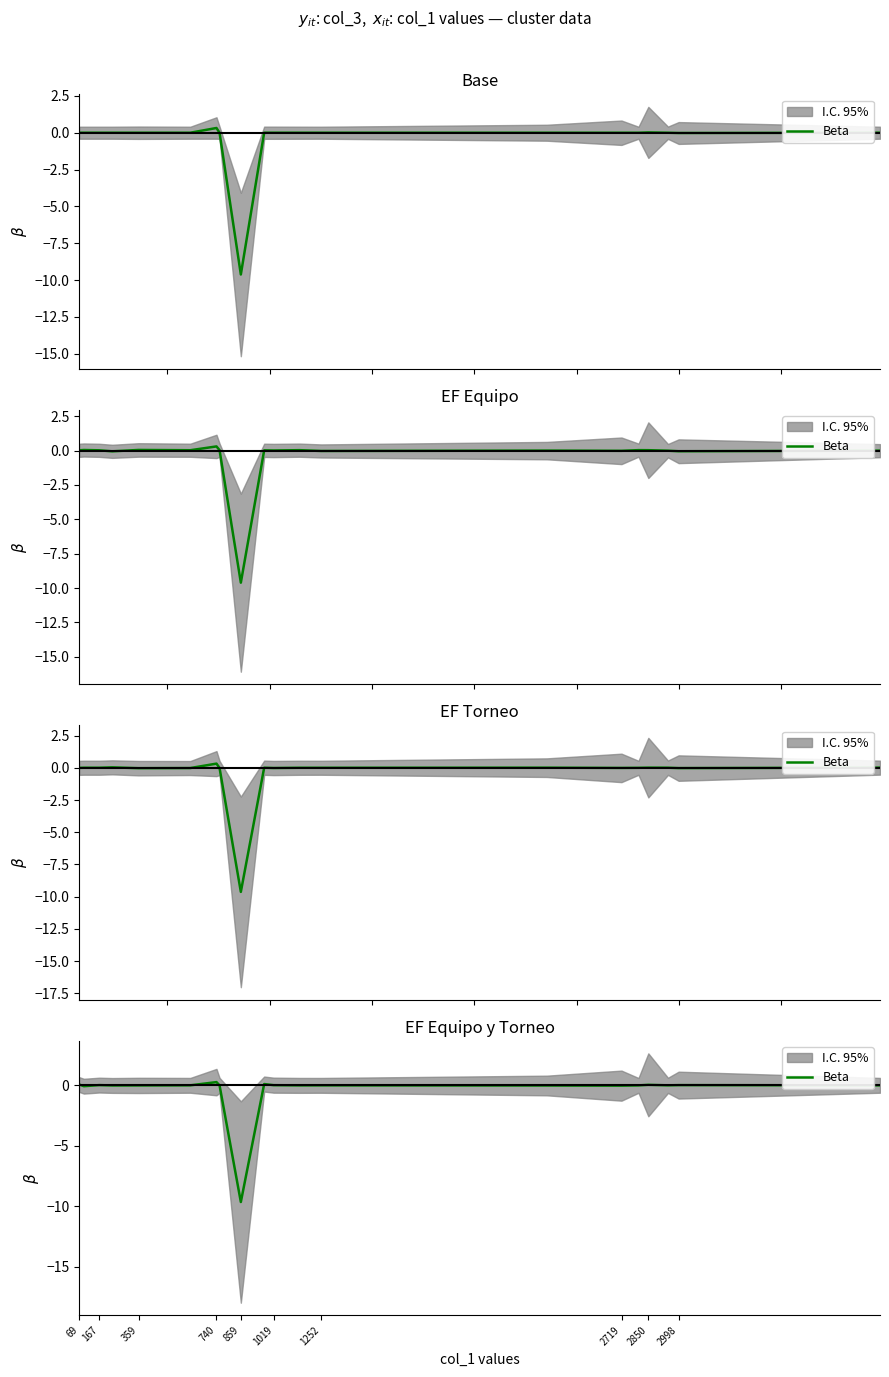

At which label does the data first exceed 0?

69